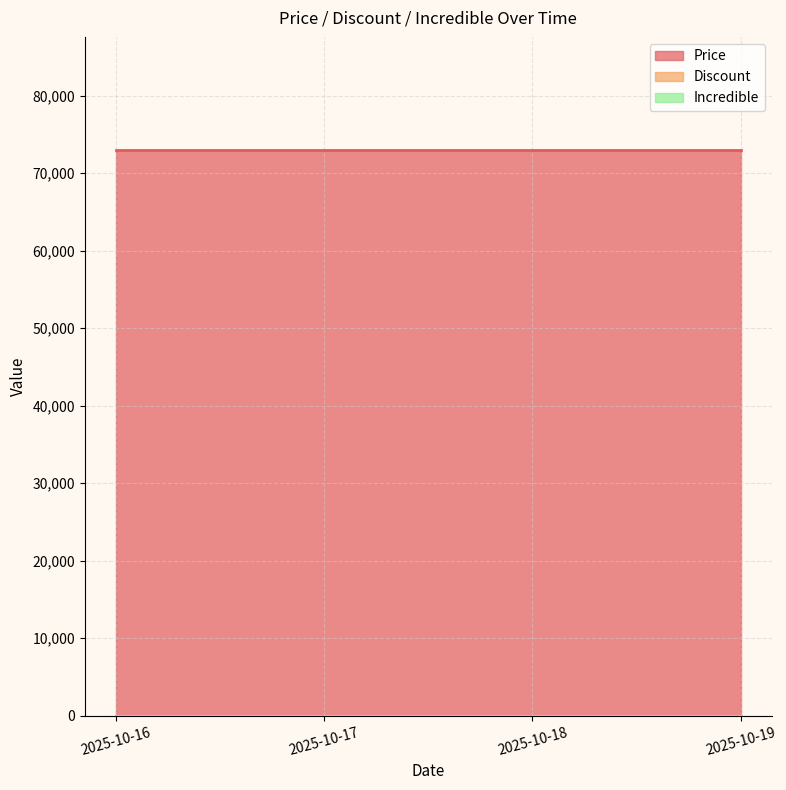

What is the difference between the highest and lowest values at 2025-10-16?

73000